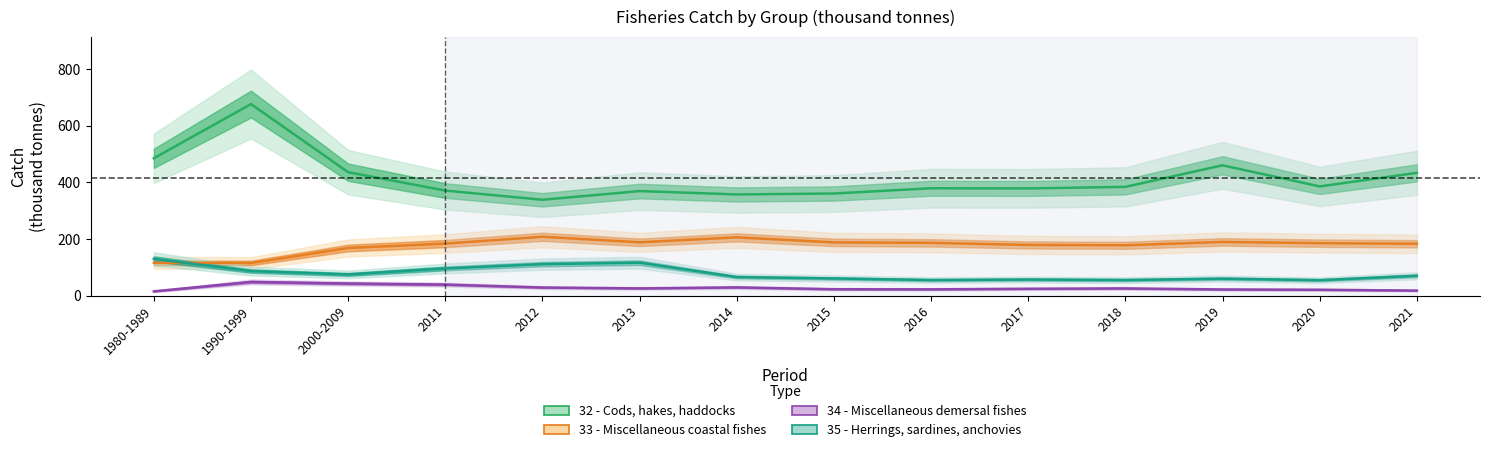

Reading right to left, what are all the values shown in this chart?

32 - Cods, hakes, haddocks: 2021=433.9	2020=386.0	2019=460.6	2018=384.4	2017=378.9	2016=379.5	2015=360.9	2014=357.6	2013=369.5	2012=338.8	2011=371.3	2000-2009=436.1	1990-1999=676.9	1980-1989=485.4
33 - Miscellaneous coastal fishes: 2021=183.3	2020=185.5	2019=189.8	2018=178.0	2017=179.2	2016=186.6	2015=188.1	2014=205.9	2013=188.5	2012=208.0	2011=183.9	2000-2009=168.4	1990-1999=115.4	1980-1989=116.2
34 - Miscellaneous demersal fishes: 2021=17.9	2020=20.8	2019=21.9	2018=25.5	2017=24.3	2016=22.3	2015=22.7	2014=29.2	2013=25.7	2012=28.7	2011=39.2	2000-2009=42.9	1990-1999=48.5	1980-1989=15.2
35 - Herrings, sardines, anchovies: 2021=70.3	2020=54.7	2019=60.1	2018=55.1	2017=56.9	2016=55.1	2015=60.8	2014=65.7	2013=116.5	2012=111.4	2011=96.2	2000-2009=75.0	1990-1999=86.9	1980-1989=129.9